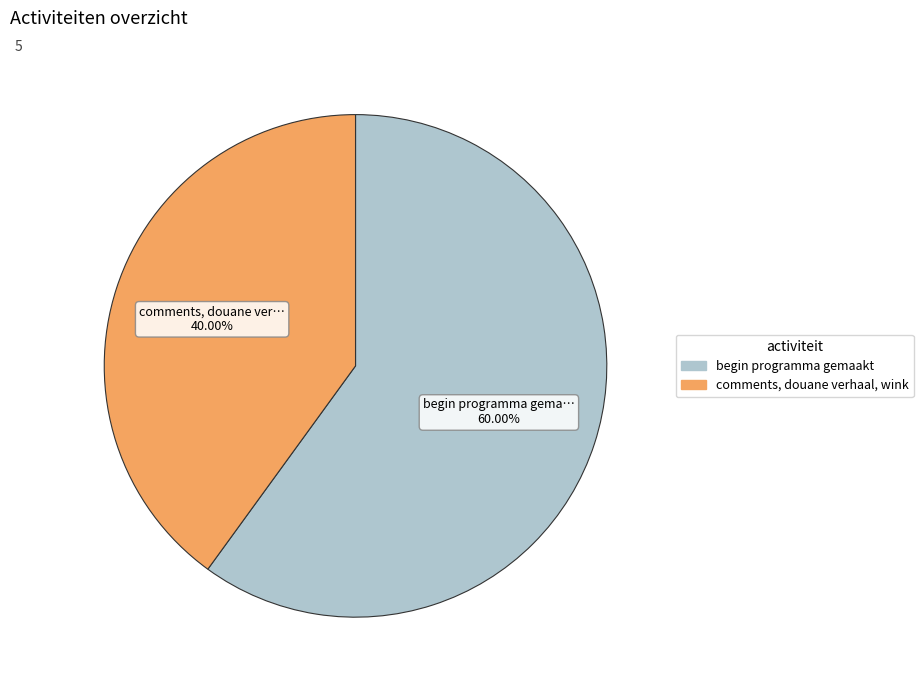

Is there a majority slice in this chart?

Yes